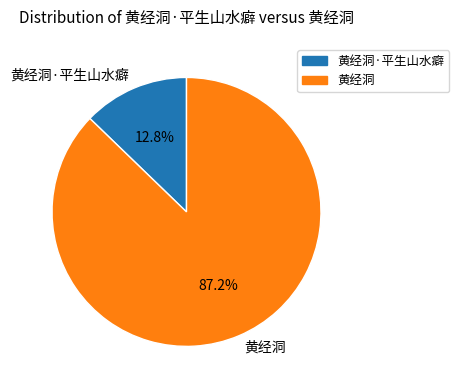

The 黄经洞 slice represents 87% of the pie. True or false?

True